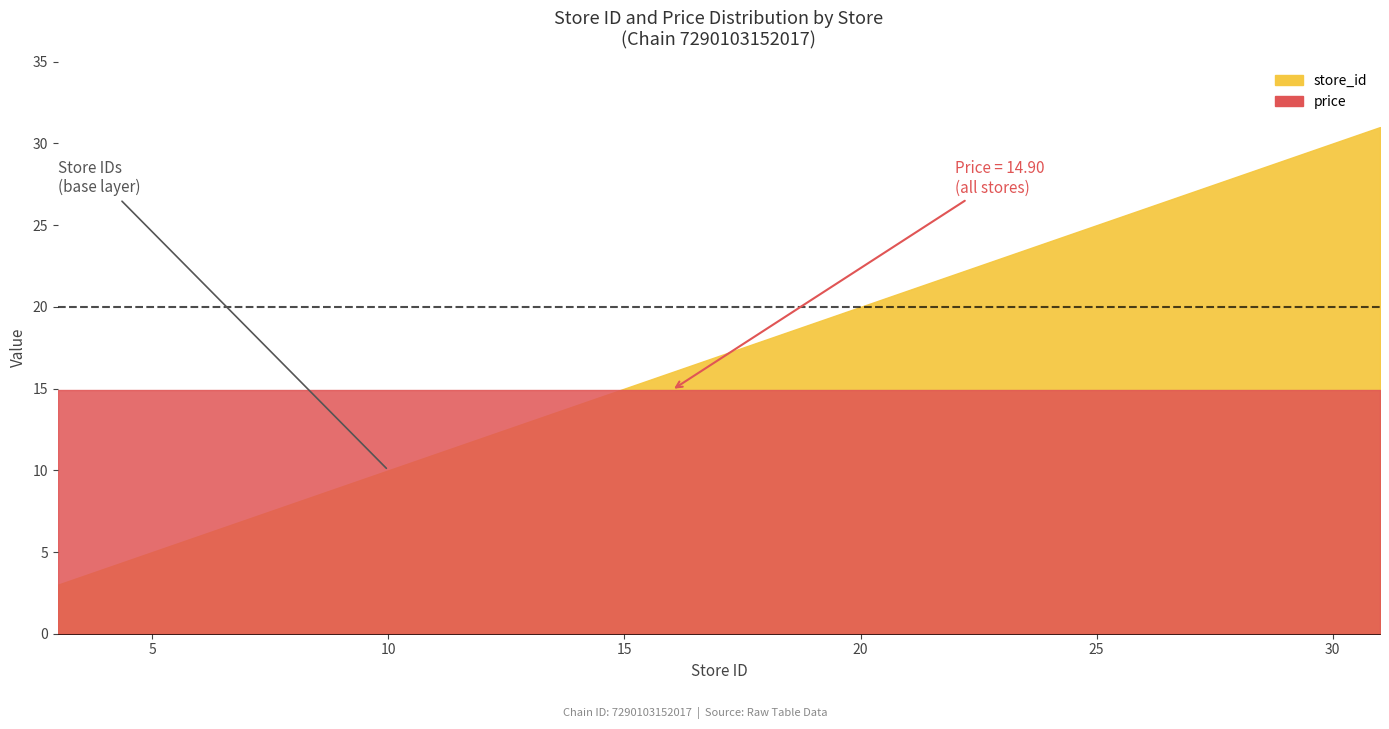

What is the value of the store_id point at the 19th from the left?

31.0